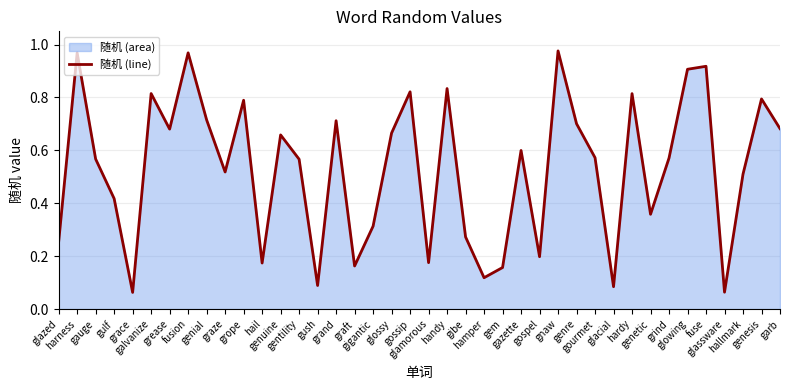

Which label corresponds to the largest value in the chart?

gnaw